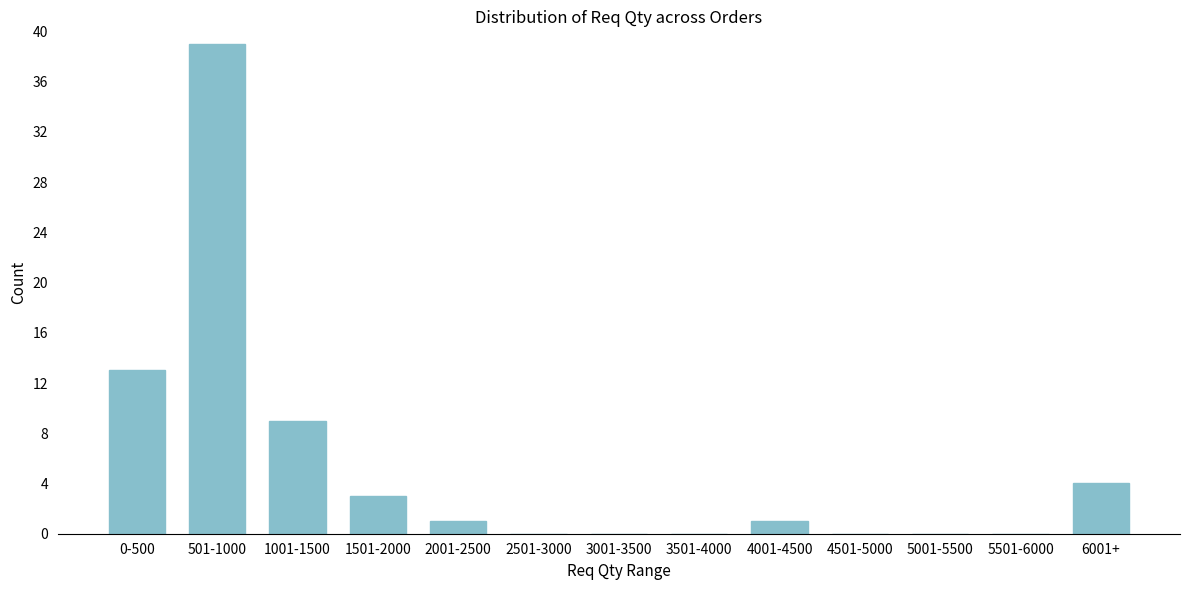

Reading left to right, list all the values displayed in this chart.

0-500=13	501-1000=39	1001-1500=9	1501-2000=3	2001-2500=1	2501-3000=0	3001-3500=0	3501-4000=0	4001-4500=1	4501-5000=0	5001-5500=0	5501-6000=0	6001+=4